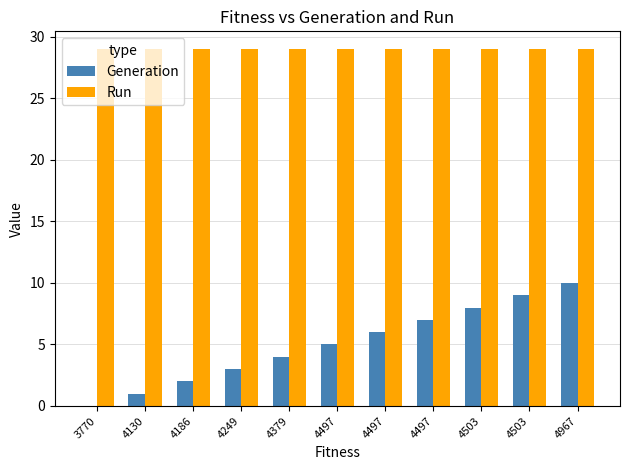

At 3770, list the series in order from smallest to largest.

Generation, Run